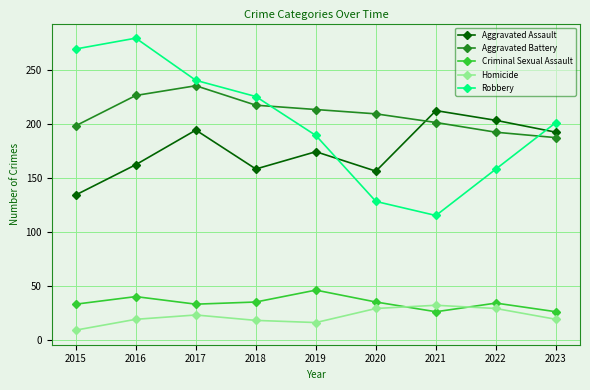

What is the average value of the Robbery series?

200